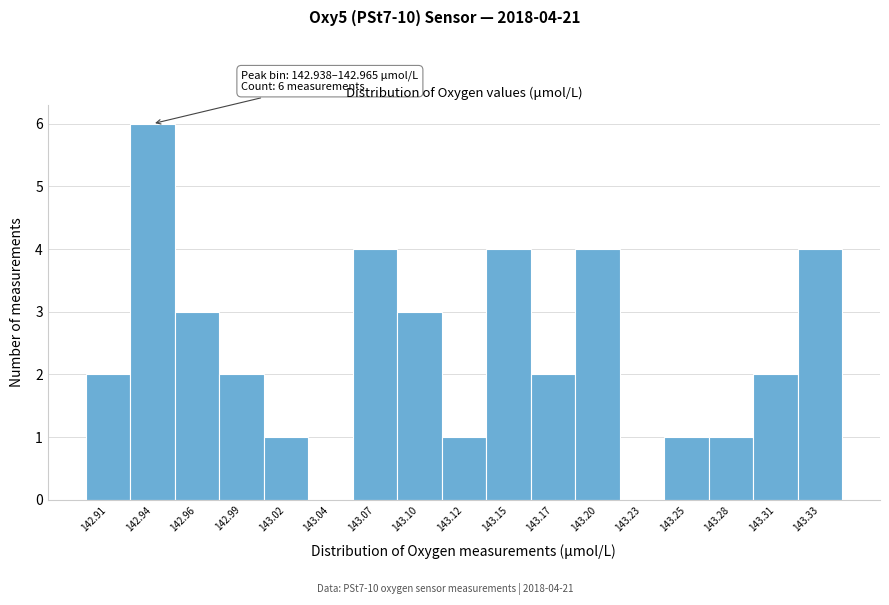

Reading right to left, transcribe all the data shown in this chart.

143.33=4	143.31=2	143.28=1	143.25=1	143.23=0	143.20=4	143.17=2	143.15=4	143.12=1	143.10=3	143.07=4	143.04=0	143.02=1	142.99=2	142.96=3	142.94=6	142.91=2